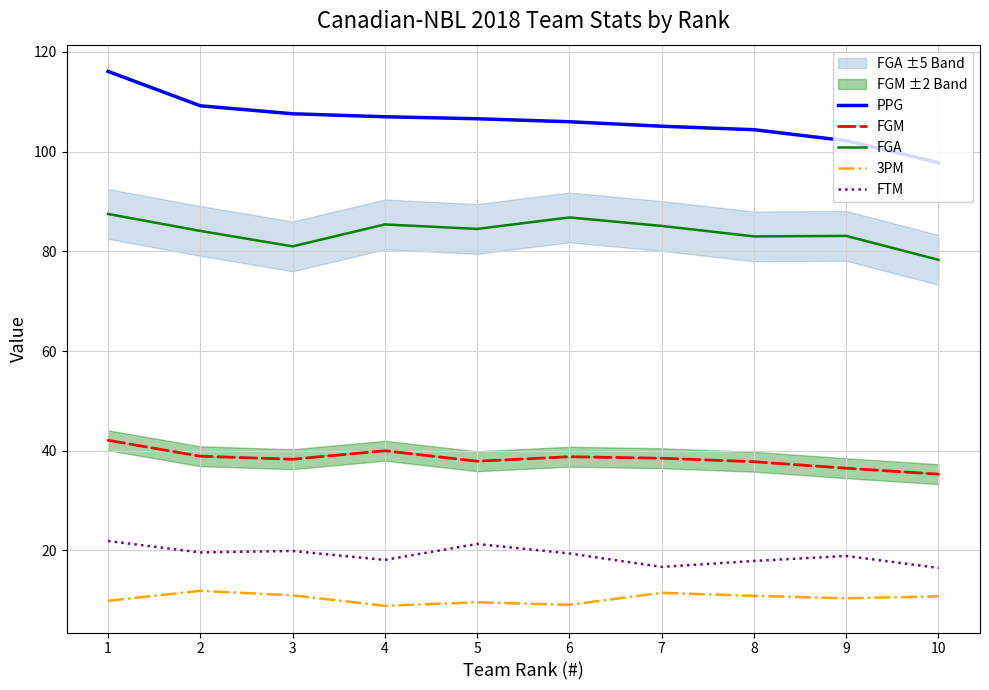

Reading right to left, list all the values displayed in this chart.

PPG: 10=97.8	9=102.2	8=104.4	7=105.1	6=106.0	5=106.6	4=107.0	3=107.6	2=109.2	1=116.1
FGM: 10=35.3	9=36.5	8=37.8	7=38.5	6=38.8	5=37.9	4=40.0	3=38.3	2=38.9	1=42.1
FGA: 10=78.3	9=83.1	8=83.0	7=85.1	6=86.8	5=84.5	4=85.4	3=81.0	2=84.1	1=87.5
3PM: 10=10.8	9=10.4	8=10.9	7=11.5	6=9.1	5=9.6	4=8.9	3=11.0	2=11.9	1=9.9
FTM: 10=16.5	9=18.9	8=17.9	7=16.7	6=19.4	5=21.3	4=18.1	3=19.9	2=19.6	1=21.9